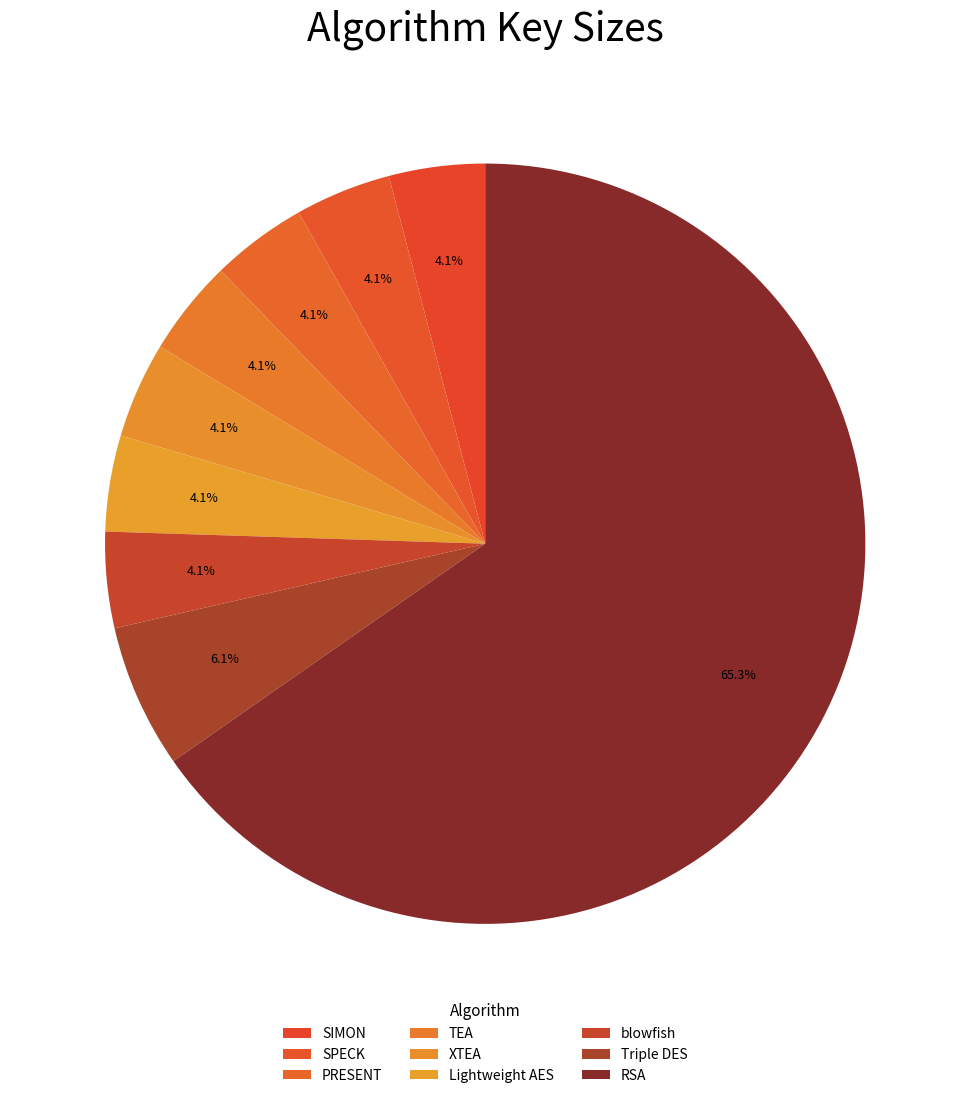

How many slices are in this pie chart?

9